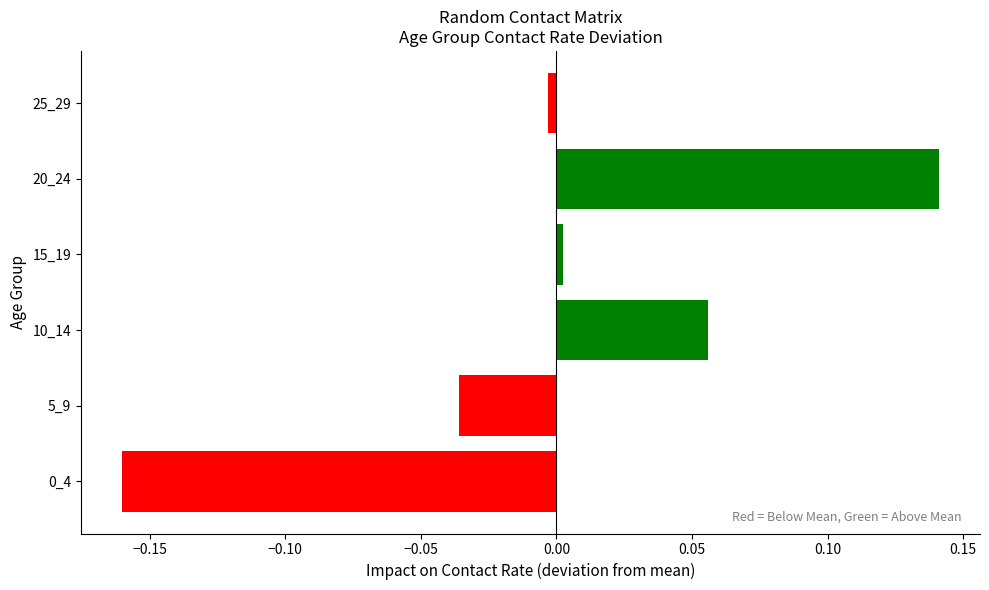

True or false: the data shows -0.0 at 5_9.

True